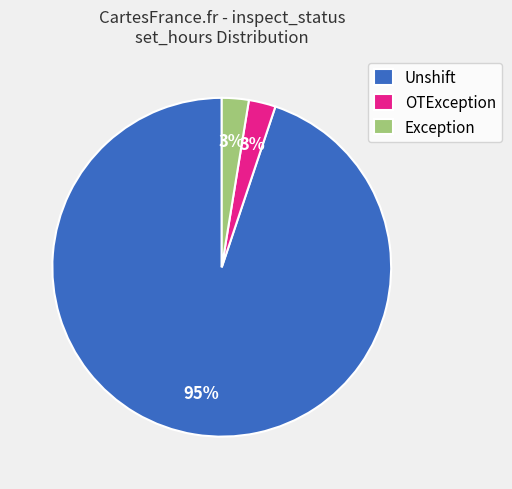

How many segments does this pie chart have?

3